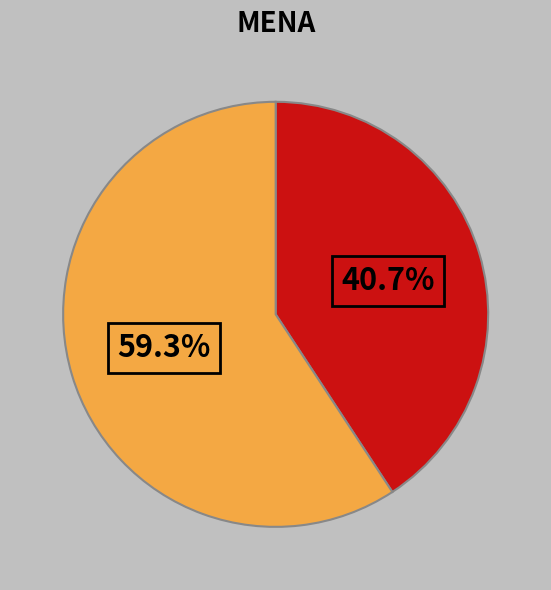

Is there a majority slice in this chart?

Yes